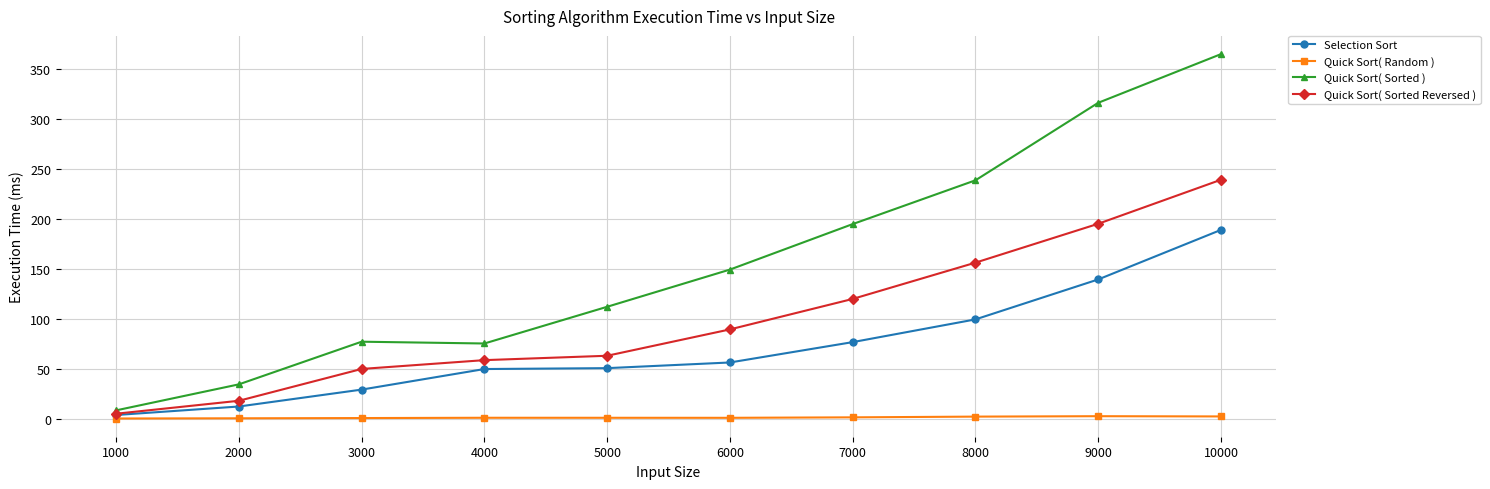

What is the difference between the maximum and minimum values in the Quick Sort( Sorted Reversed ) series?

234.5